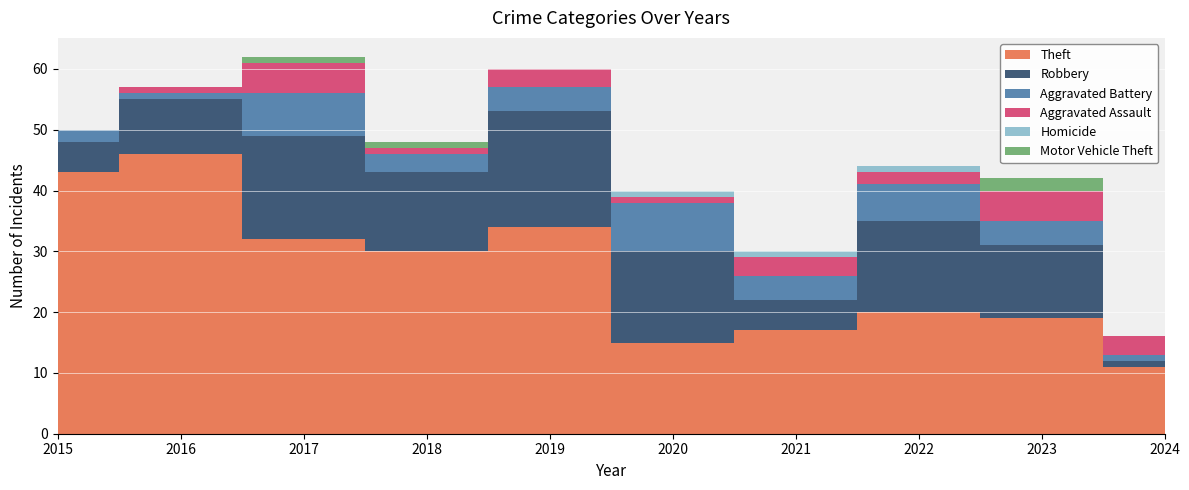

Which series has the largest range (max minus min)?

Theft